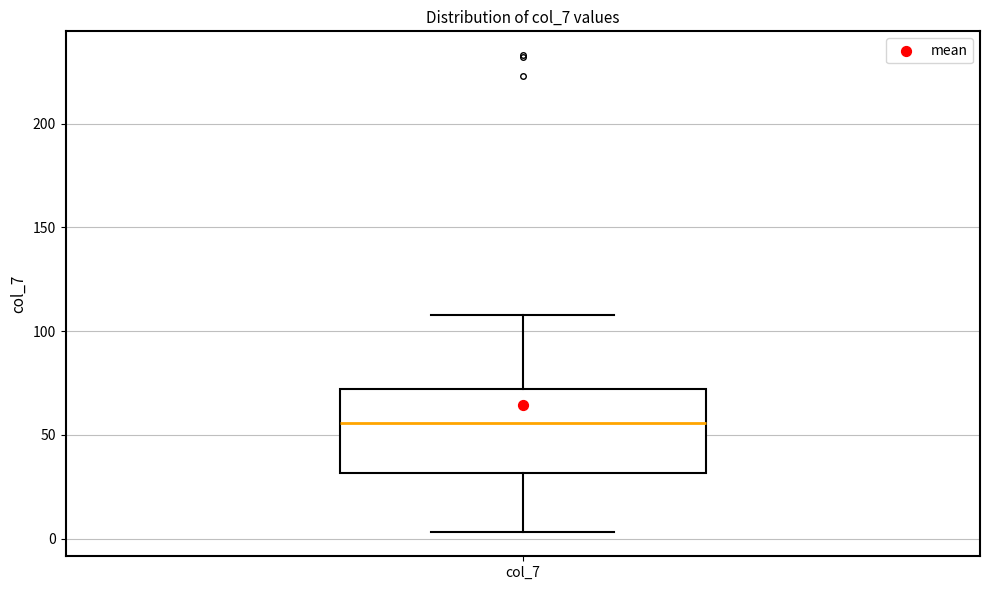

Transcribe this box plot: give where the median line is, the range the box spans, and where the two whiskers end, as read against the y-axis. The values are not printed on the chart, so give them approximately, as read against the axis.

median 55, box 30 to 70, whiskers 5 to 110